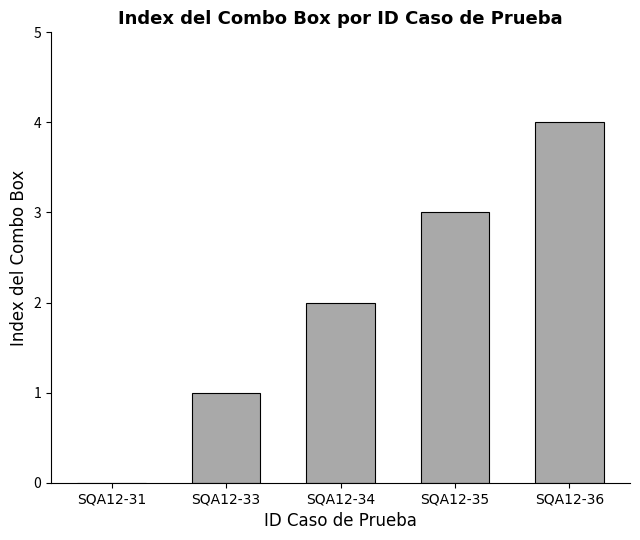

The chart shows a value of 1 at SQA12-33. True or false?

True